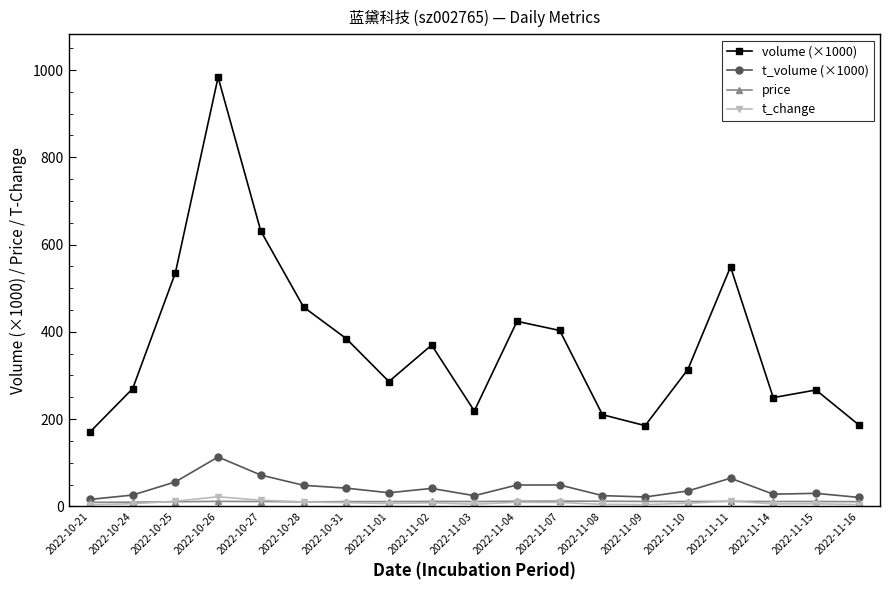

What is the label of the 5th point from the left?

2022-10-27